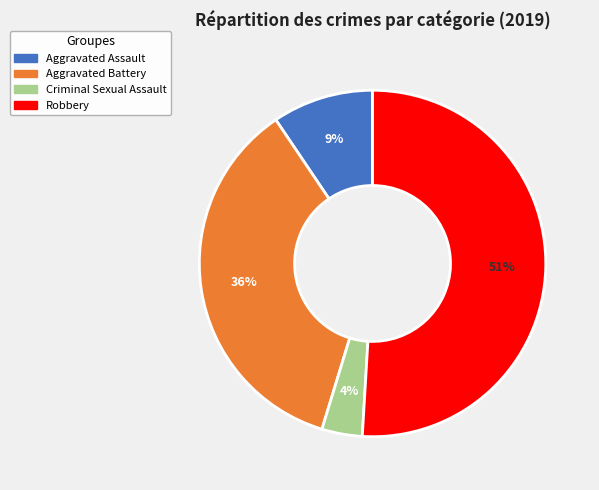

Between Aggravated Assault and Robbery, which is larger?

Robbery